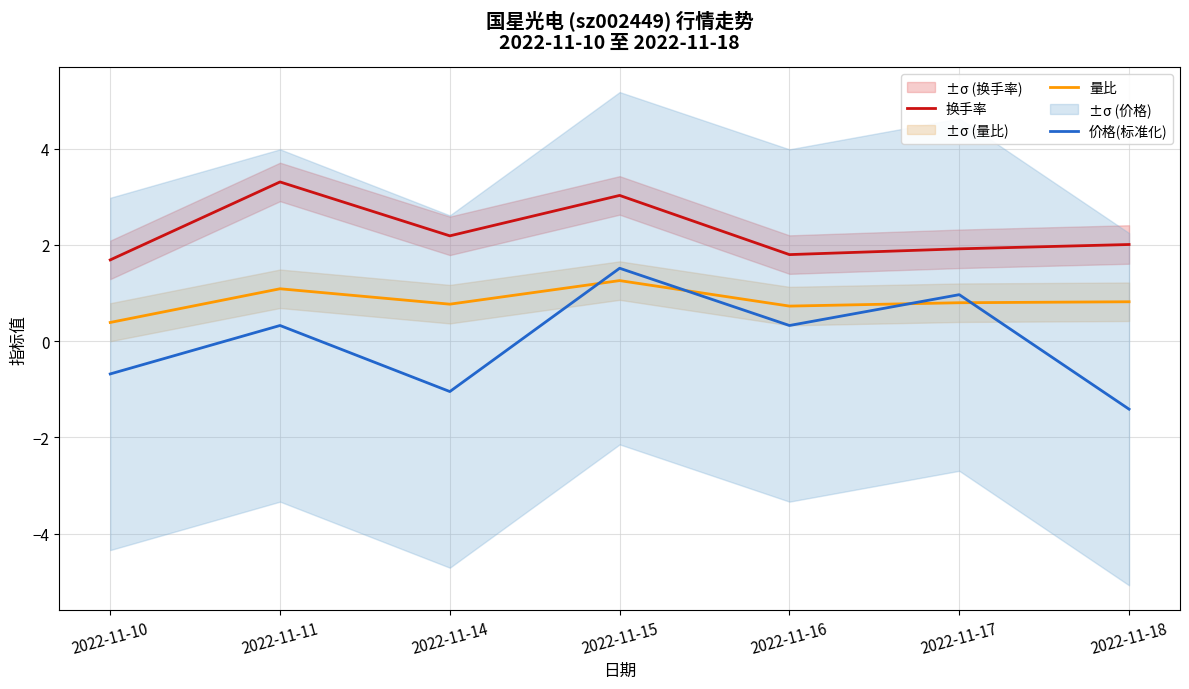

At which category is the sum across all series the highest?

2022-11-15